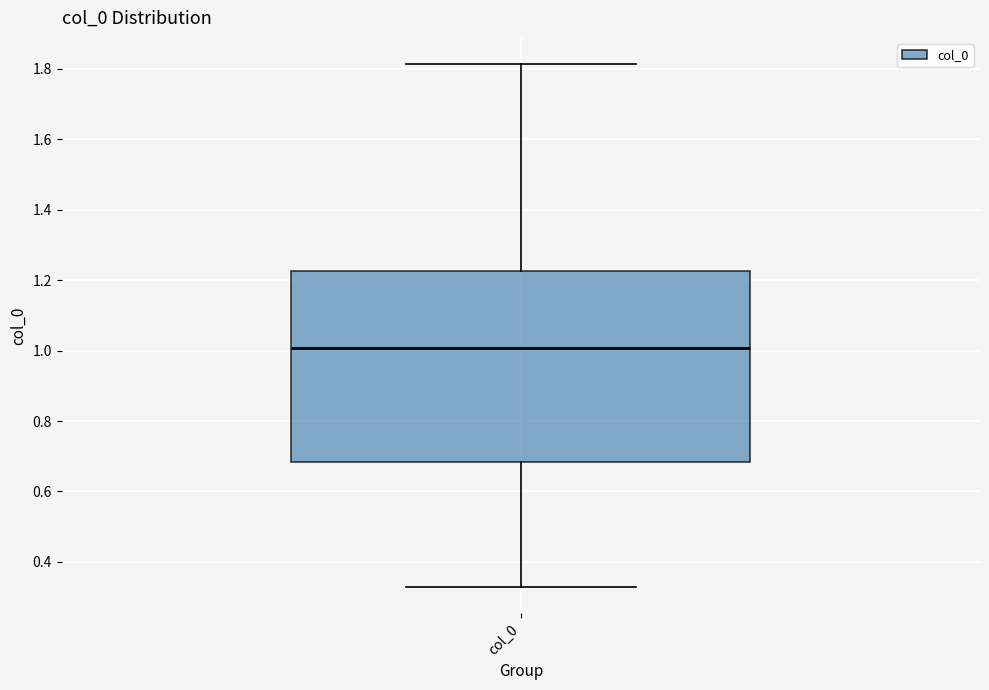

Where does the lower whisker of the box for col_0 end on the y-axis? The values are not printed on the chart, so give them approximately, as read against the axis.

0.32